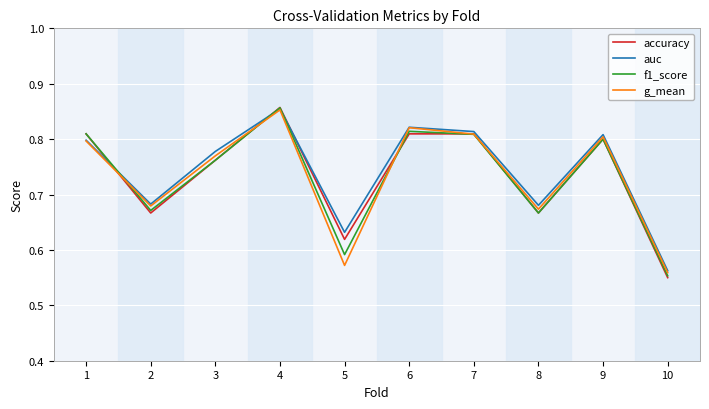

Which series has the widest spread of values?

accuracy